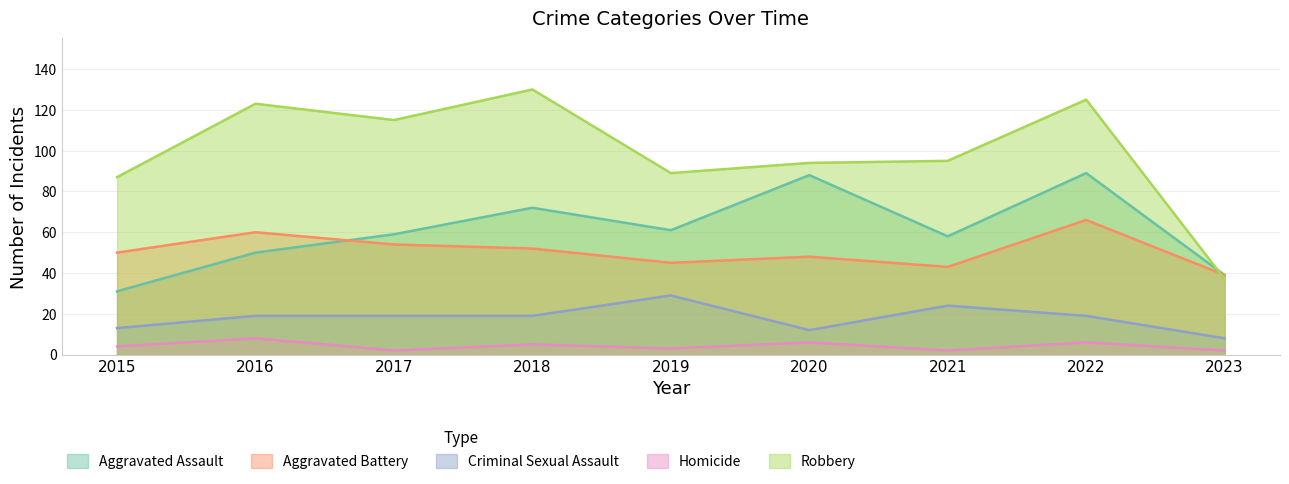

Reading left to right, extract all data points from this chart.

Aggravated Assault: 31	50	59	72	61	88	58	89	39
Aggravated Battery: 50	60	54	52	45	48	43	66	39
Criminal Sexual Assault: 13	19	19	19	29	12	24	19	8
Homicide: 4	8	2	5	3	6	2	6	2
Robbery: 87	123	115	130	89	94	95	125	37